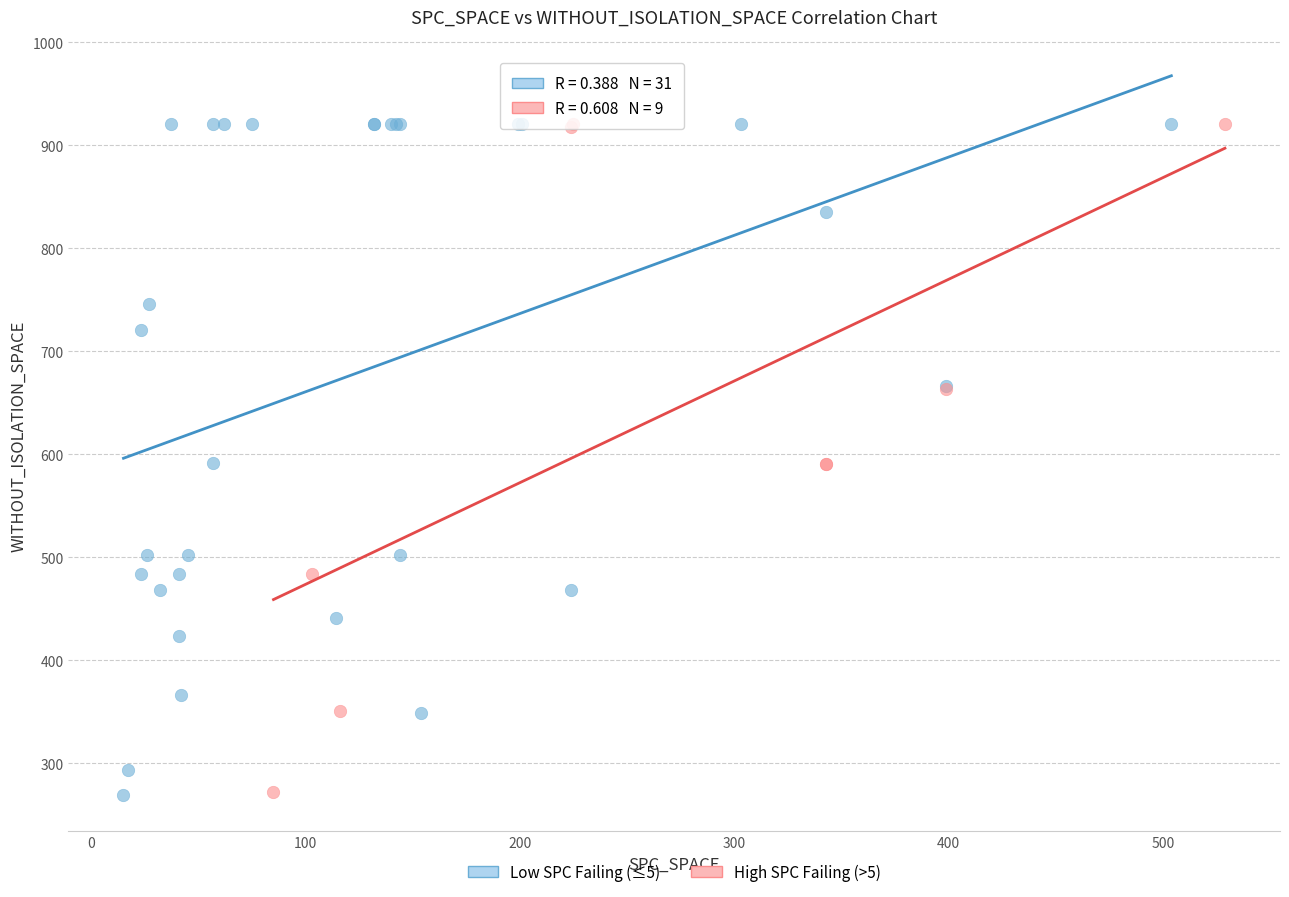

What are all the series names shown in the legend?

Low SPC Failing (≤5), High SPC Failing (>5)